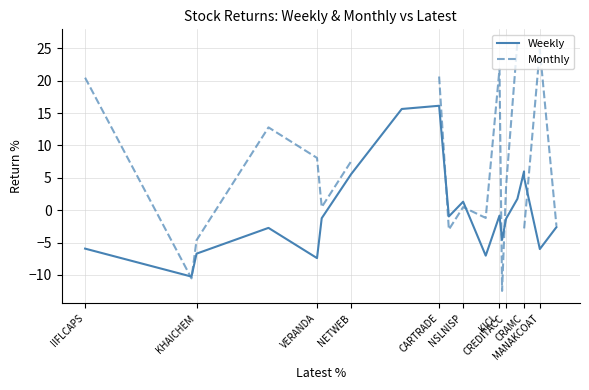

What is the lowest value of the Weekly series?

-10.3